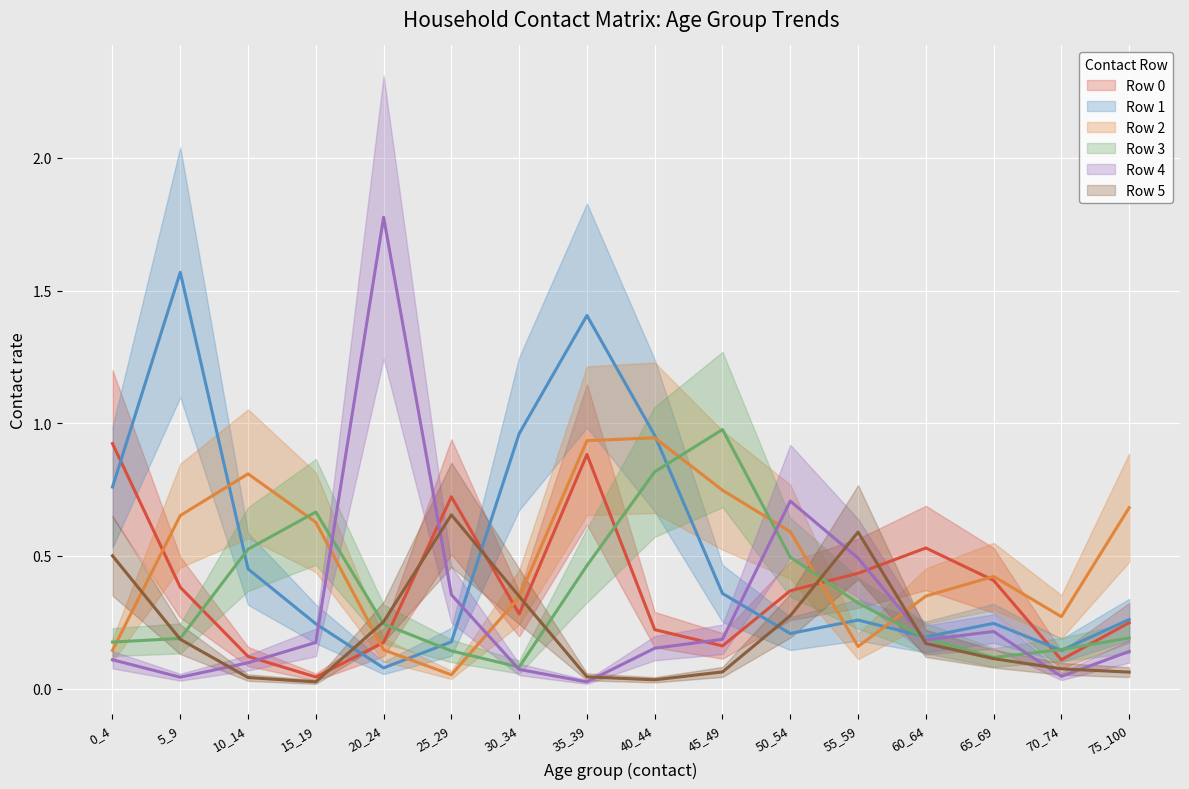

True or false: Row 4 and Row 0 intersect in this chart.

True